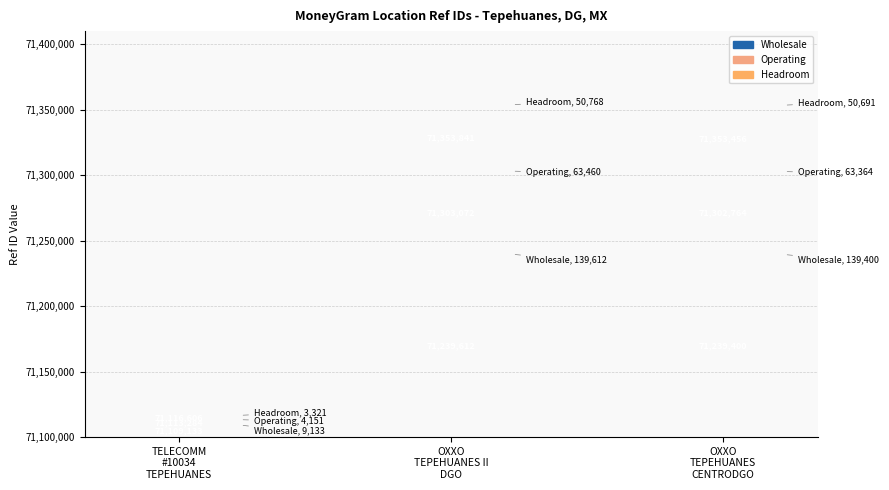

Rank the categories by Wholesale value from highest to lowest.

OXXO
TEPEHUANES II
DGO, OXXO
TEPEHUANES
CENTRODGO, TELECOMM
#10034
TEPEHUANES